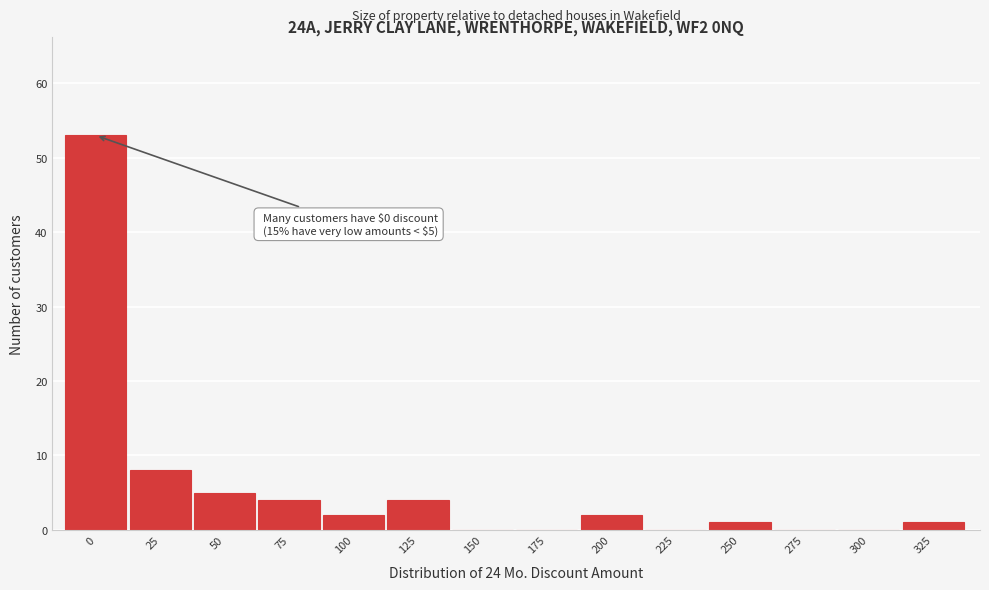

Reading right to left, transcribe all the data shown in this chart.

325=1	300=0	275=0	250=1	225=0	200=2	175=0	150=0	125=4	100=2	75=4	50=5	25=8	0=53